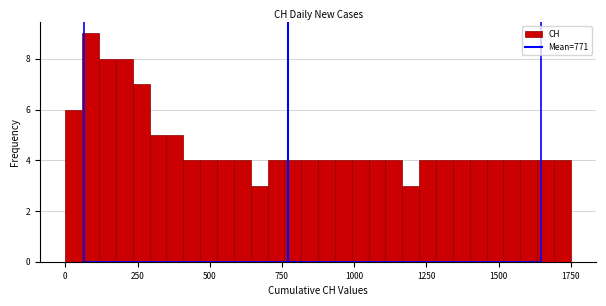

Read against the x-axis, roughly where is the centre of the tallest bar?

100